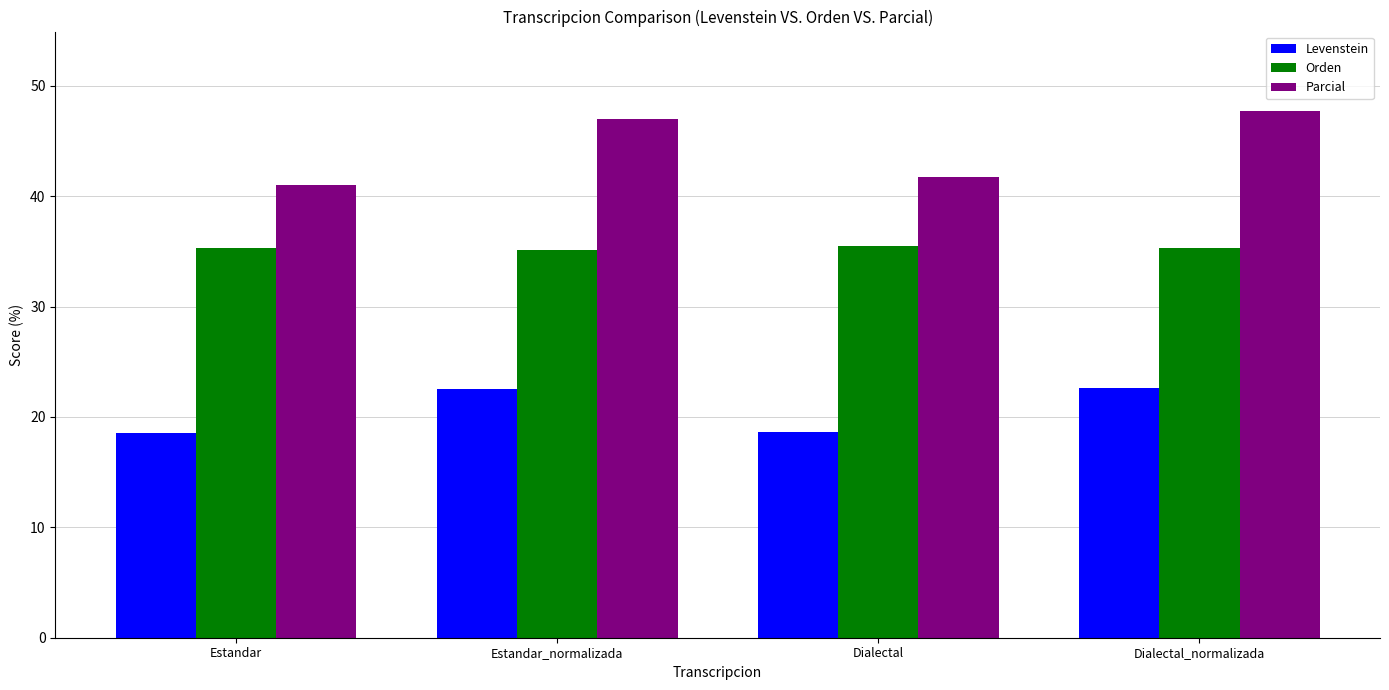

True or false: Orden has a value of 35.3 at Dialectal_normalizada.

True